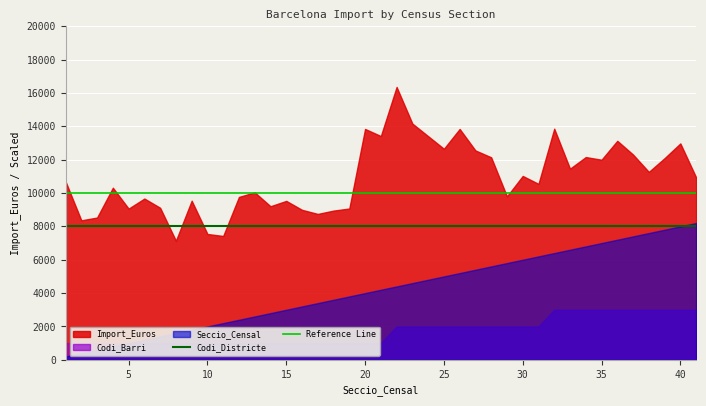

What is the average value of the Codi_Districte series?

8000